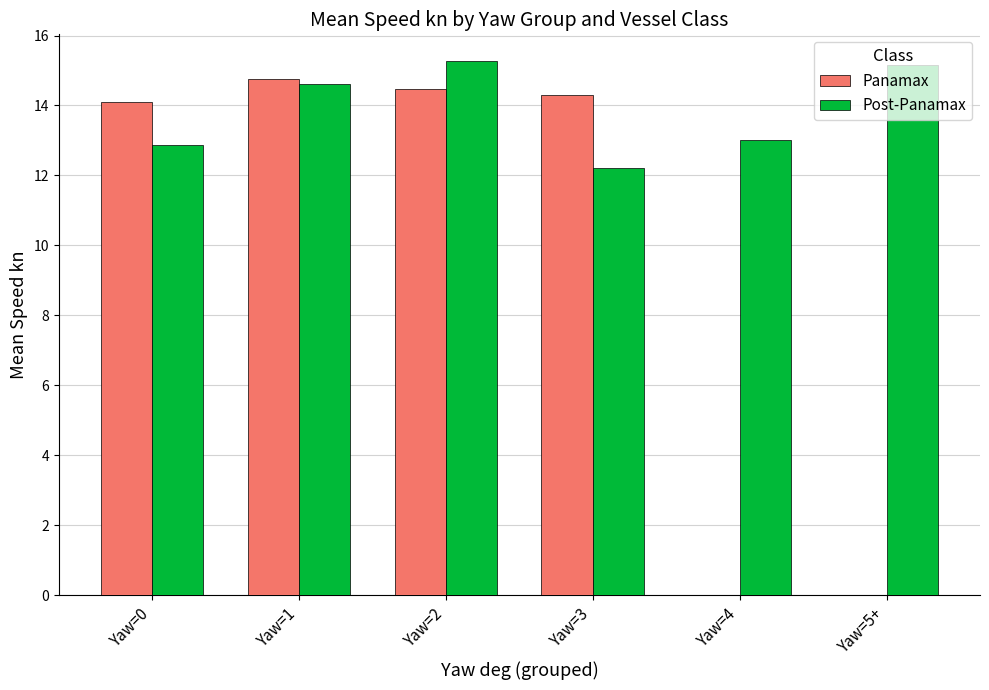

What is the sum of the Panamax values at Yaw=3 and Yaw=1?

29.1